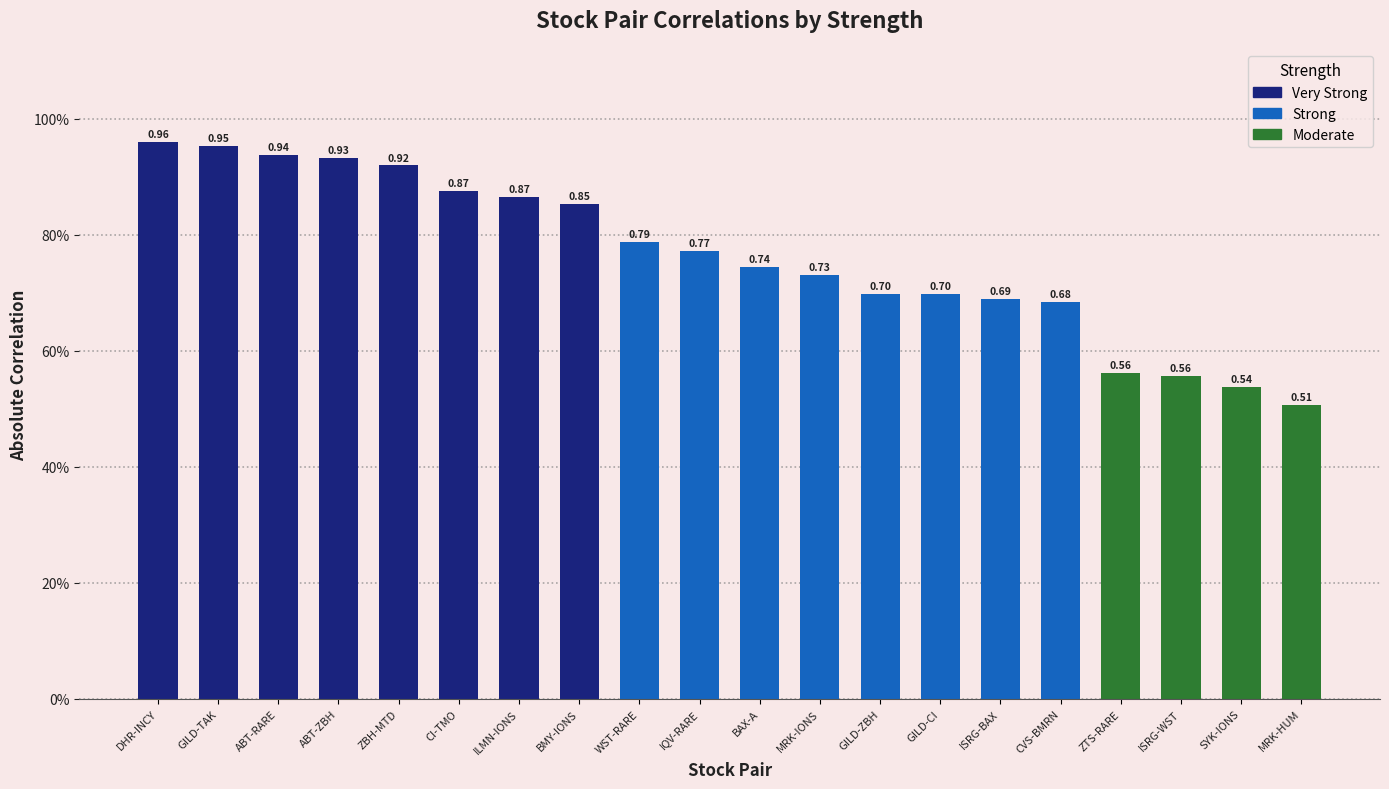

List the labels in order of value, smallest first.

MRK-HUM, SYK-IONS, ISRG-WST, ZTS-RARE, CVS-BMRN, ISRG-BAX, GILD-CI, GILD-ZBH, MRK-IONS, BAX-A, IQV-RARE, WST-RARE, BMY-IONS, ILMN-IONS, CI-TMO, ZBH-MTD, ABT-ZBH, ABT-RARE, GILD-TAK, DHR-INCY